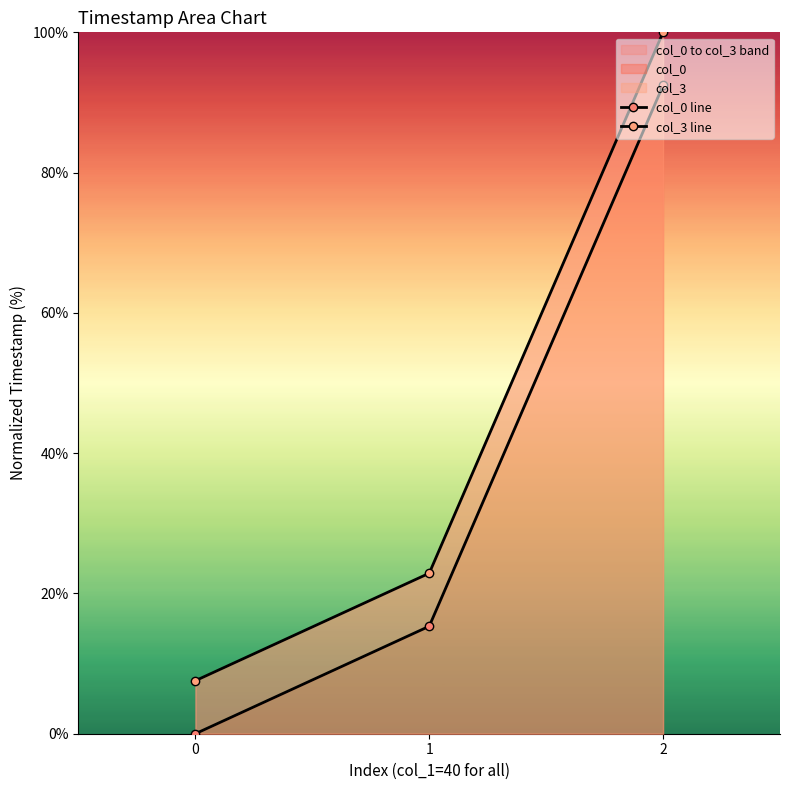

Which series has the largest range (max minus min)?

col_3 line